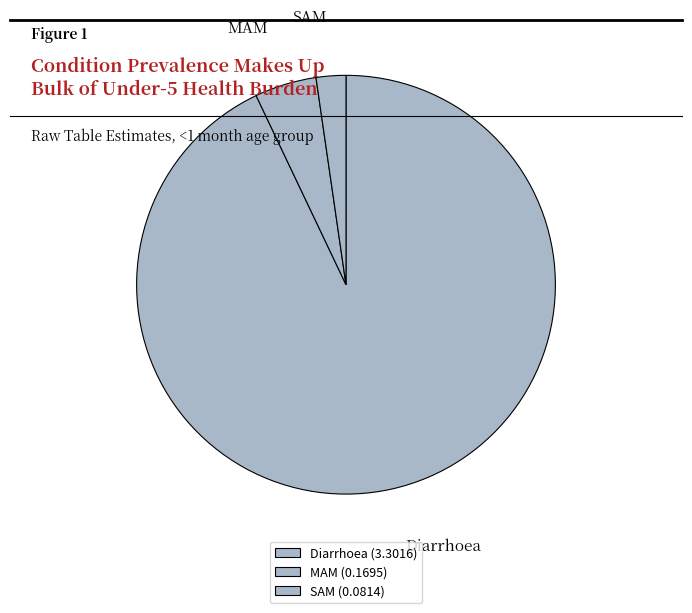

What is the smallest slice in the pie chart?

SAM